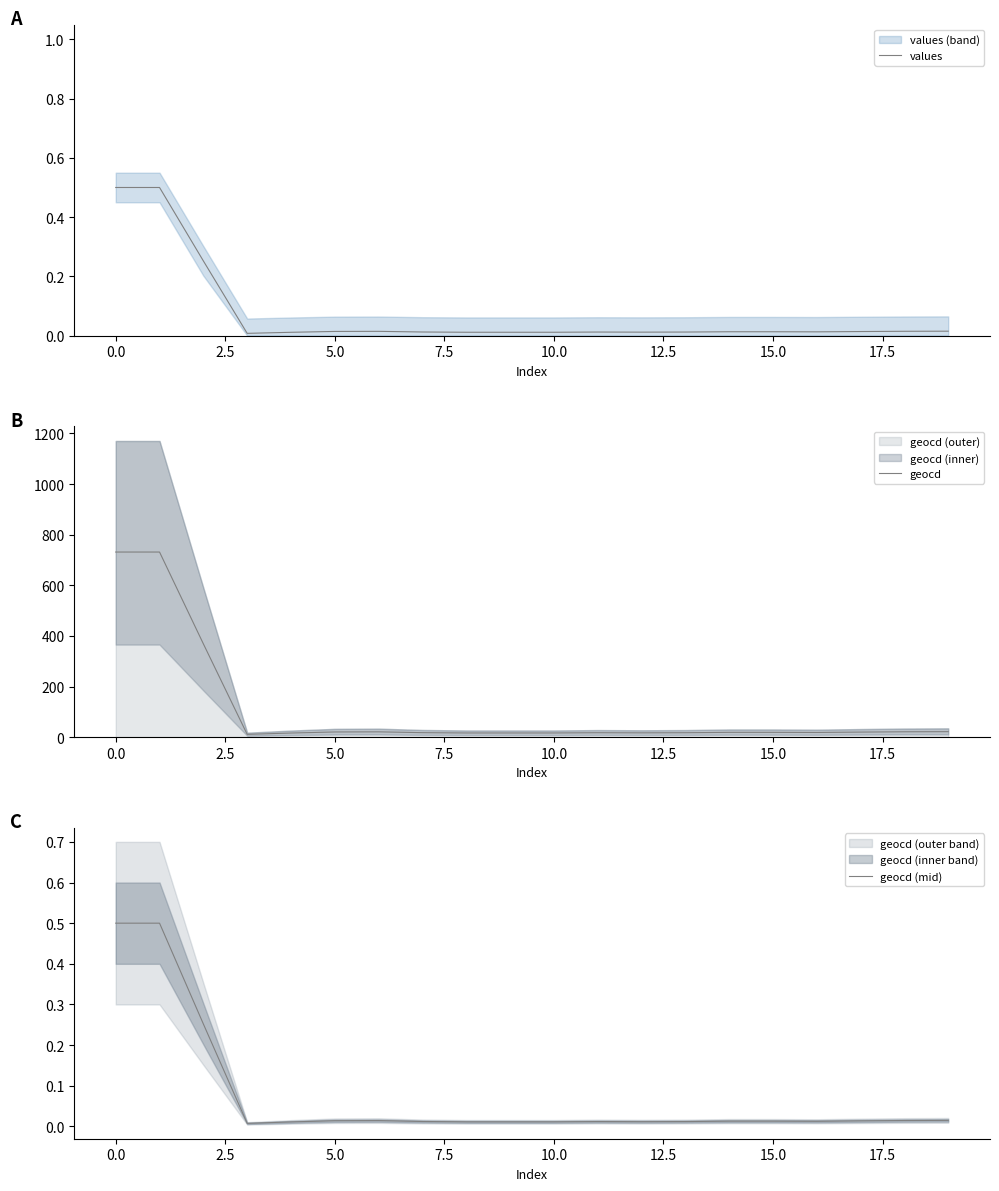

Is it true that values equals 0.5 at 0.0?

True